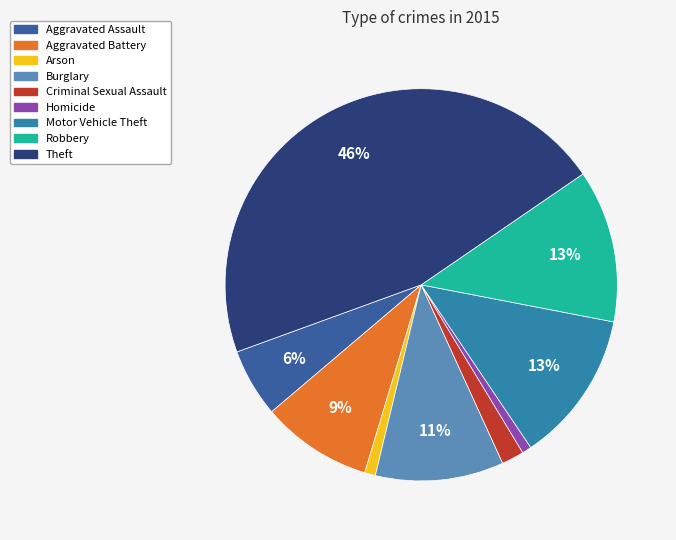

To the nearest percent, what is the difference between the Robbery and Homicide slice percentages?

12%